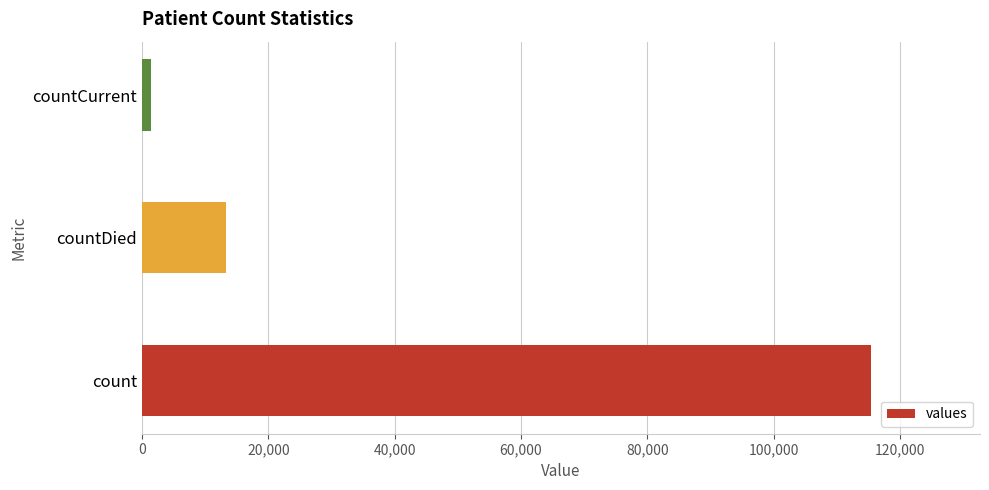

Which has a higher value, countDied or countCurrent?

countDied